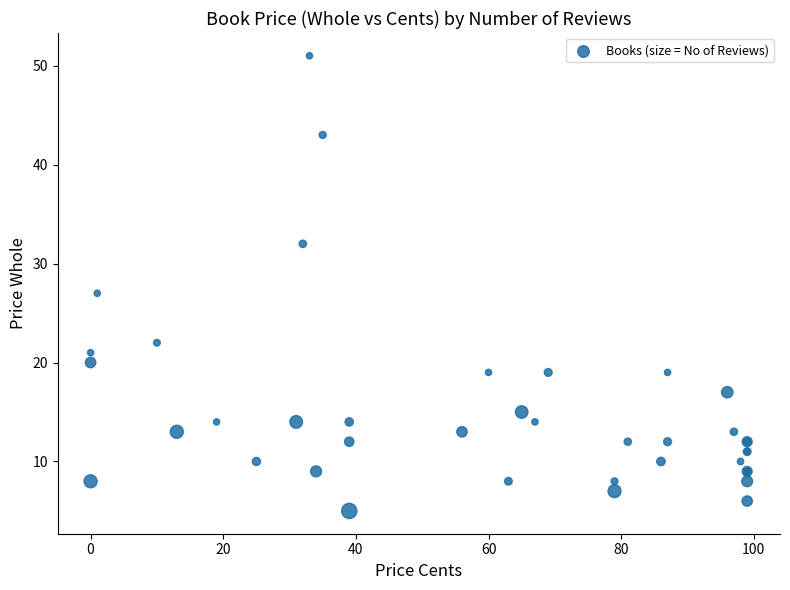

What Y value in the scatter plot is closest to 28?

27